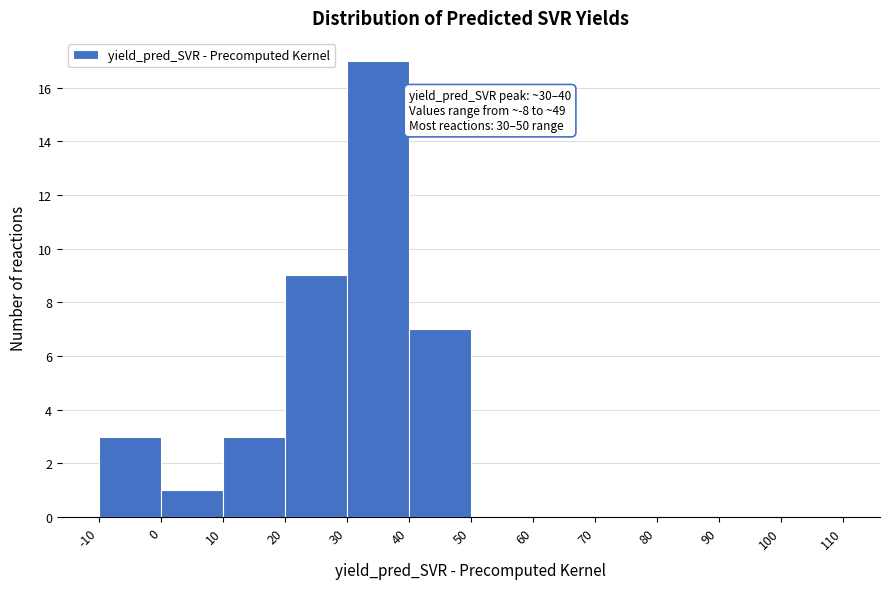

Over which range of the x-axis is the bar tallest?

30 to 40